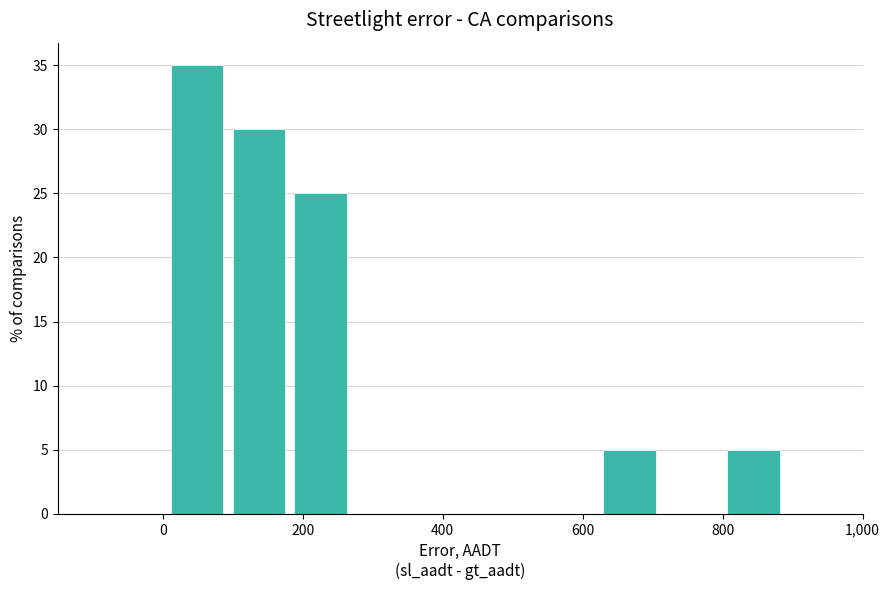

What is the height of the bar covering 180 to 260 on the x-axis? Neither the bar edges nor the heights are printed on the chart, so give them approximately, as read against the axes.

25